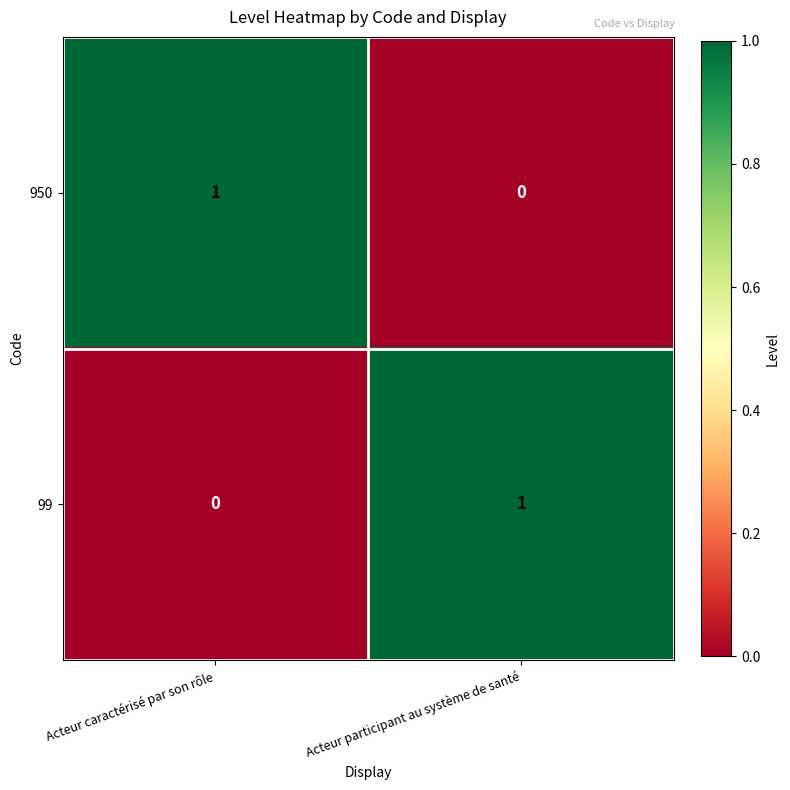

What is the difference between the highest and lowest values at Acteur participant au système de santé?

1